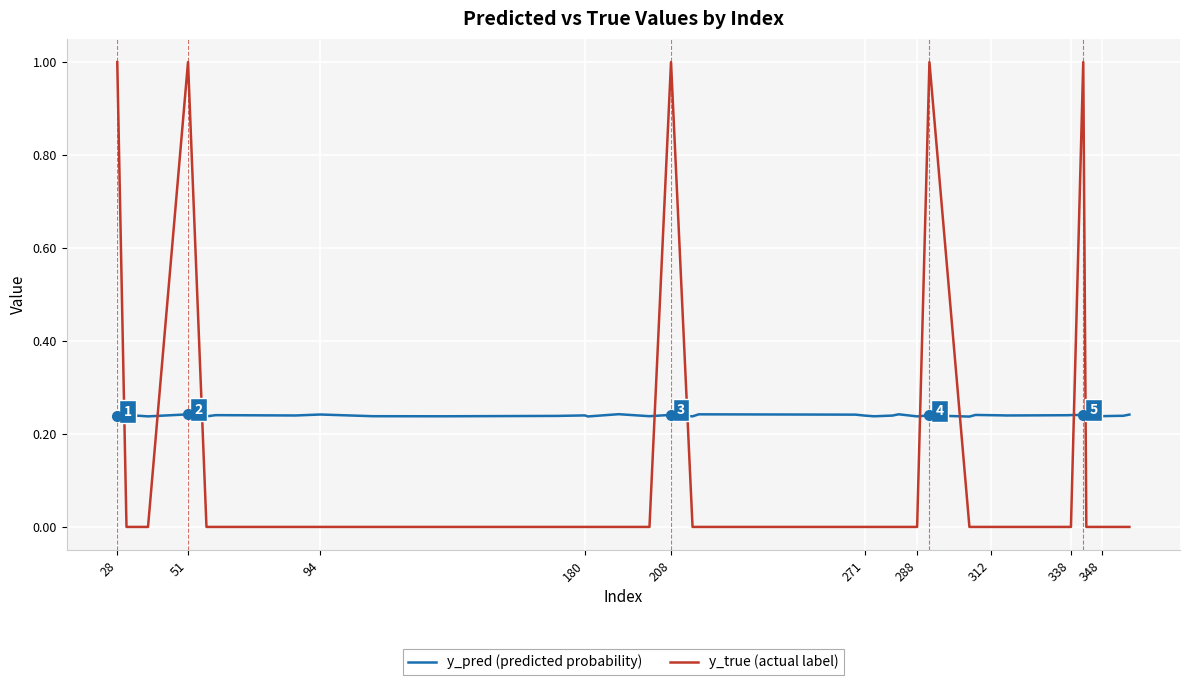

Which series has the largest range (max minus min)?

y_true (actual label)